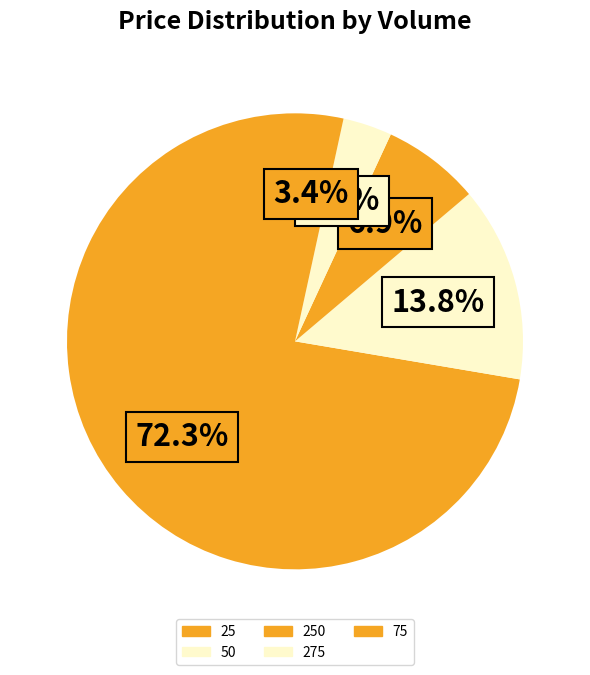

Rank the categories by value from lowest to highest.

75, 275, 250, 50, 25